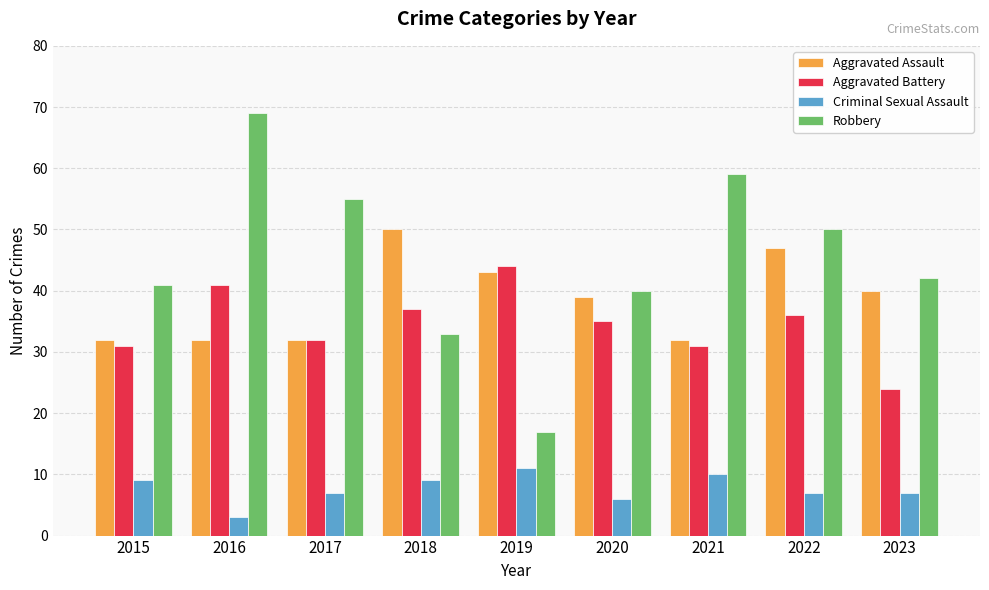

Reading left to right, list all the values displayed in this chart.

Aggravated Assault: 32	32	32	50	43	39	32	47	40
Aggravated Battery: 31	41	32	37	44	35	31	36	24
Criminal Sexual Assault: 9	3	7	9	11	6	10	7	7
Robbery: 41	69	55	33	17	40	59	50	42